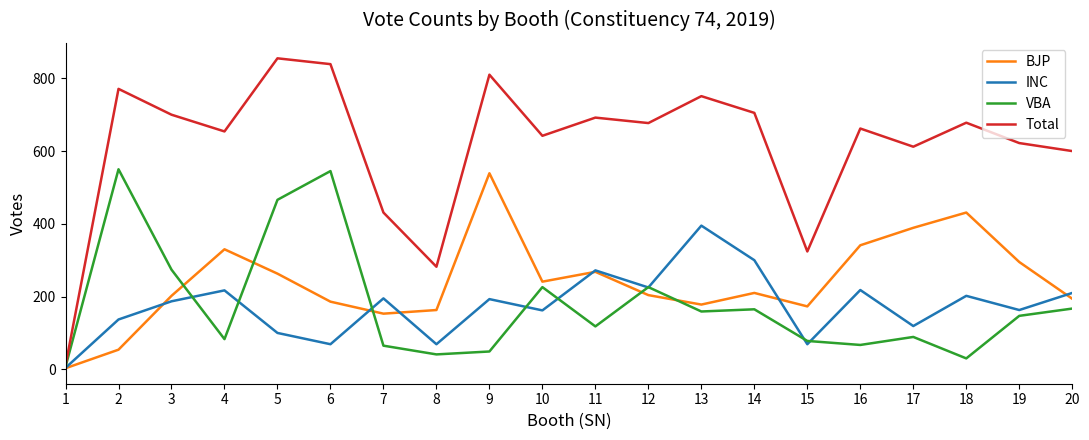

Which series has the largest total across all categories?

Total